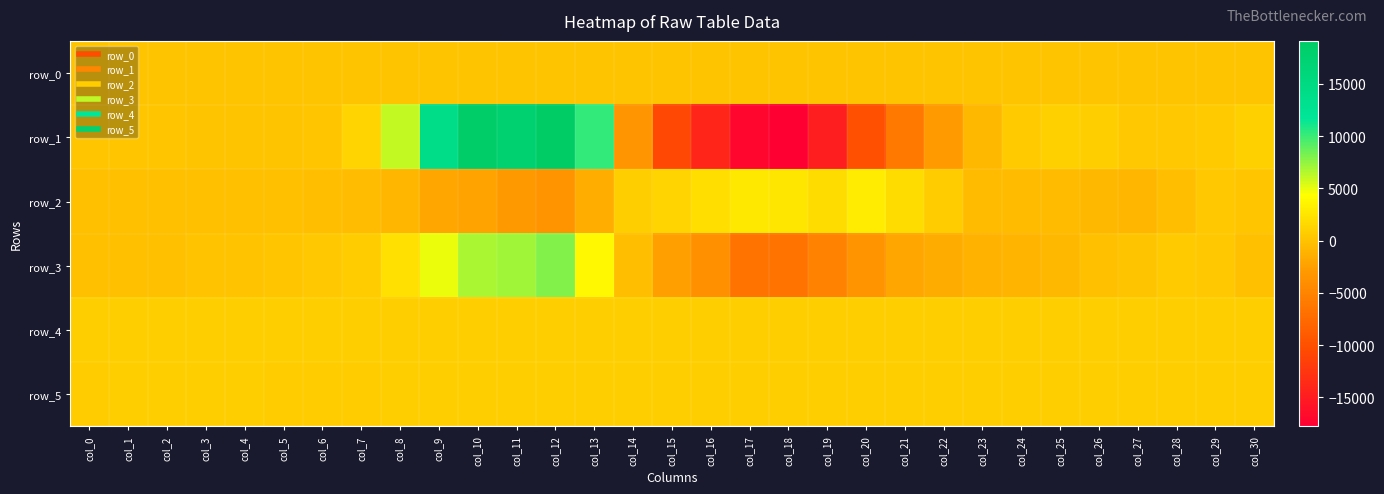

Which series has the widest spread of values?

row_1